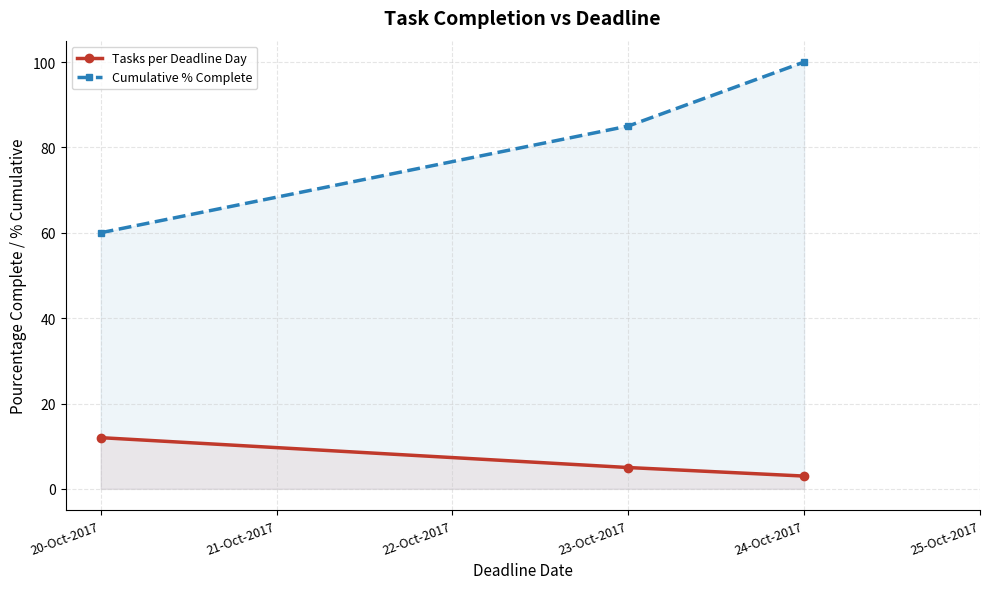

How many data points does each series have?

3